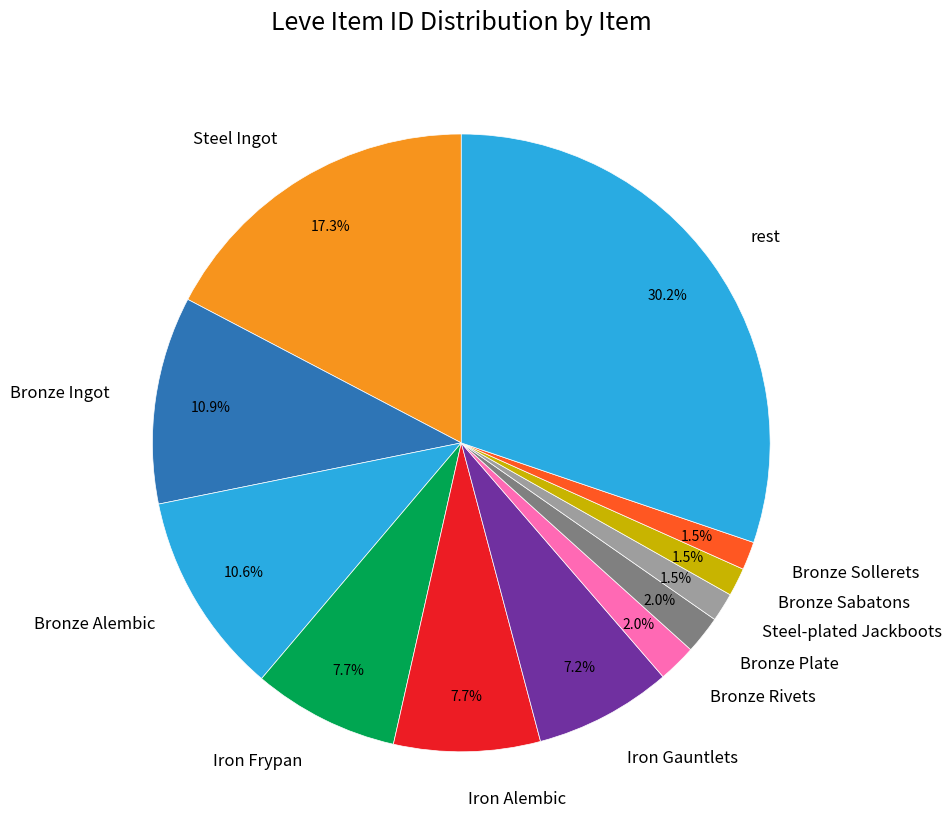

Which category has the biggest portion of the pie?

rest